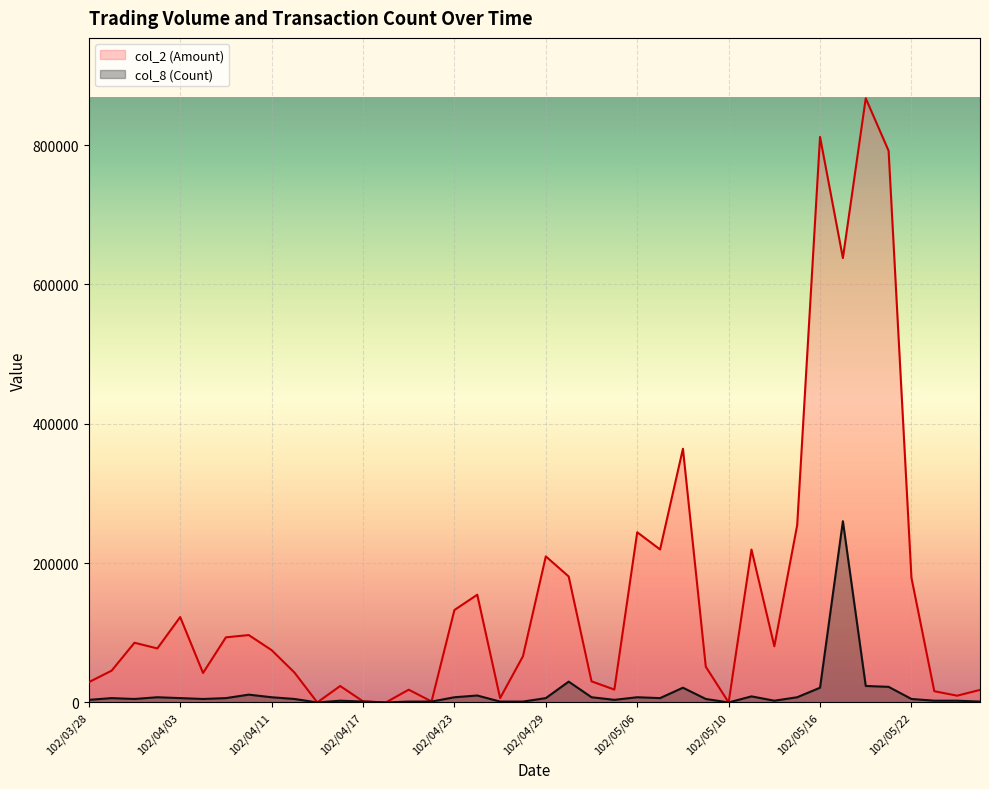

What is the maximum value for col_8 (Count)?

260136.0